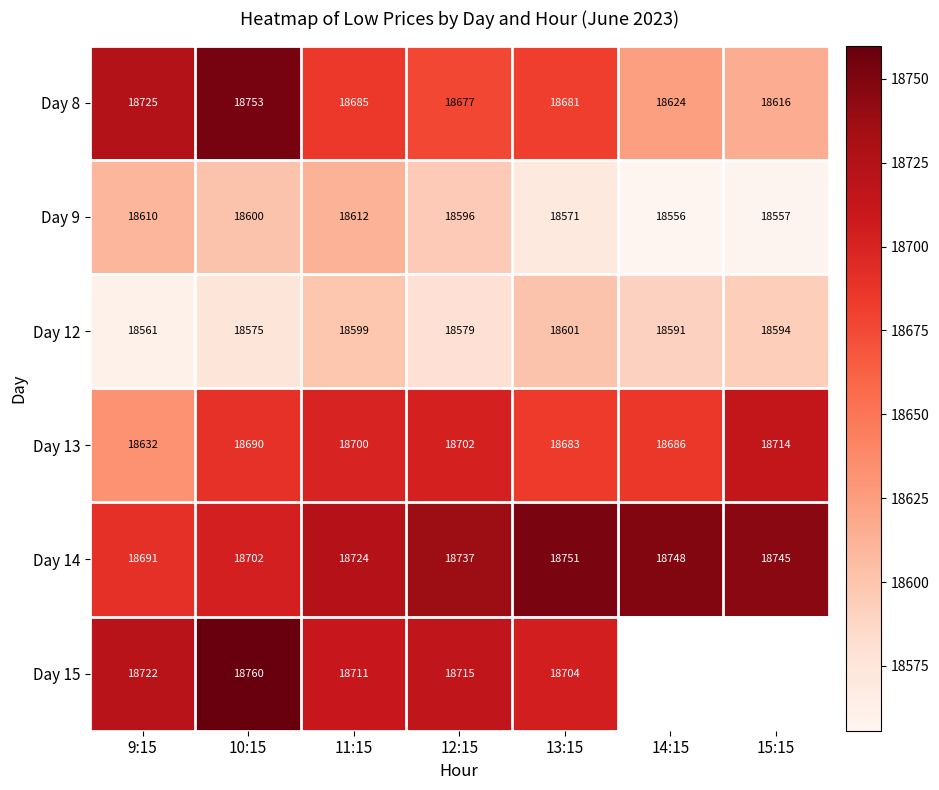

Between 13:15 and 15:15, which is larger?

13:15